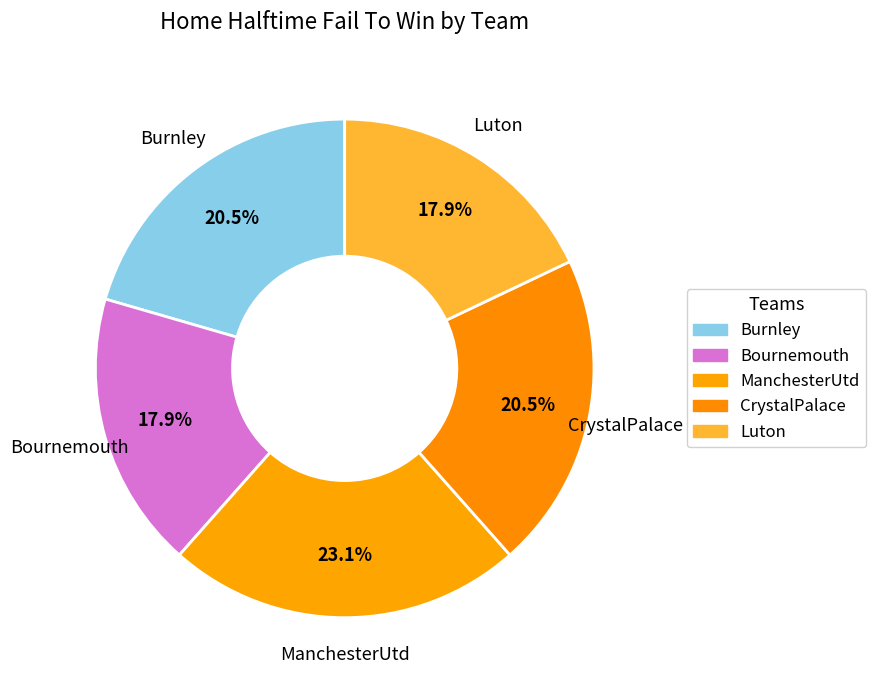

To the nearest percent, what portion does Luton represent?

18%